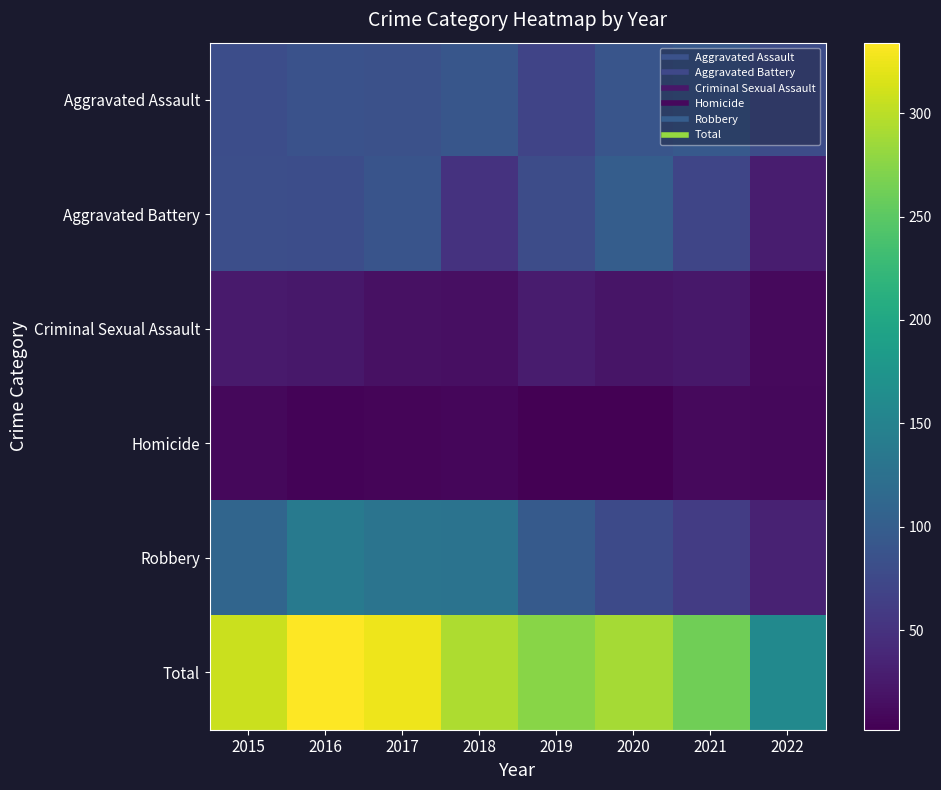

Reading left to right, transcribe all the data shown in this chart.

Aggravated Assault: 2015=80	2016=86	2017=84	2018=91	2019=70	2020=90	2021=95	2022=79
Aggravated Battery: 2015=82	2016=81	2017=88	2018=51	2019=79	2020=100	2021=72	2022=28
Criminal Sexual Assault: 2015=26	2016=24	2017=17	2018=15	2019=27	2020=21	2021=23	2022=10
Homicide: 2015=9	2016=5	2017=6	2018=8	2019=3	2020=2	2021=11	2022=9
Robbery: 2015=110	2016=138	2017=130	2018=128	2019=96	2020=76	2021=61	2022=34
Total: 2015=307	2016=334	2017=325	2018=293	2019=275	2020=289	2021=262	2022=160